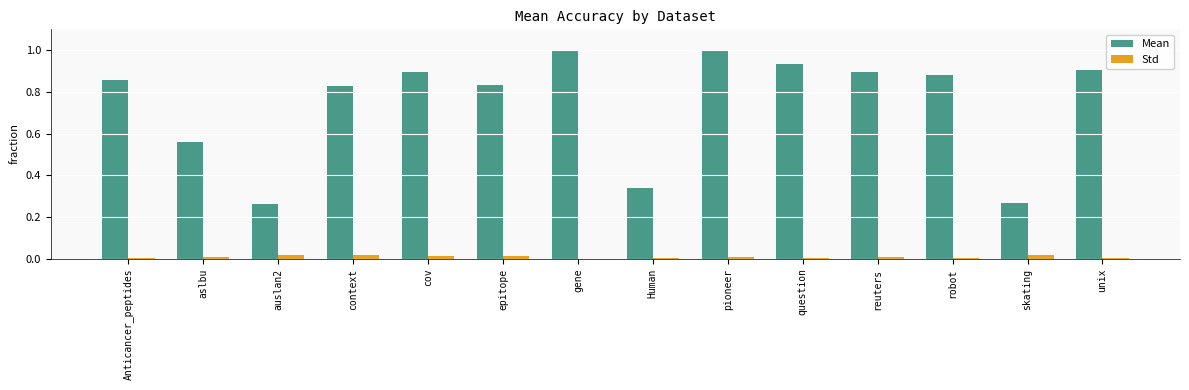

Which series has the largest total across all categories?

Mean